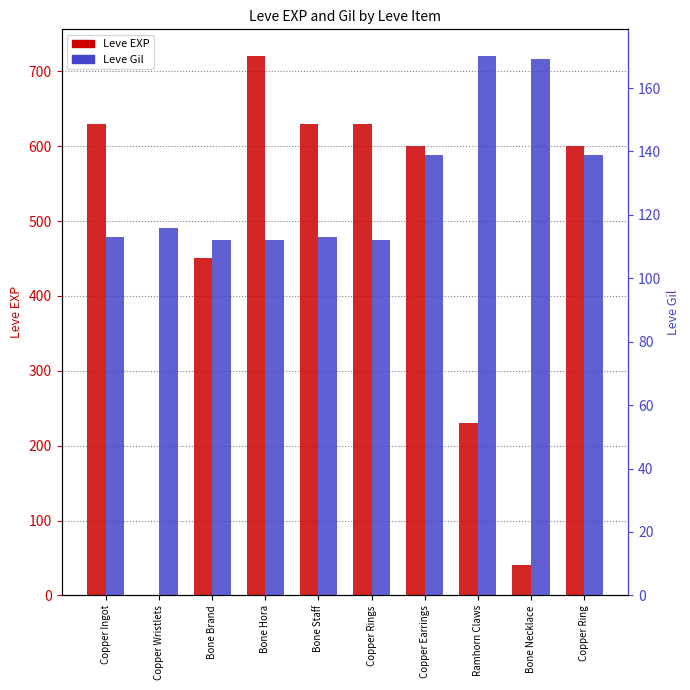

True or false: Leve EXP has a value of 720 at Bone Hora.

True